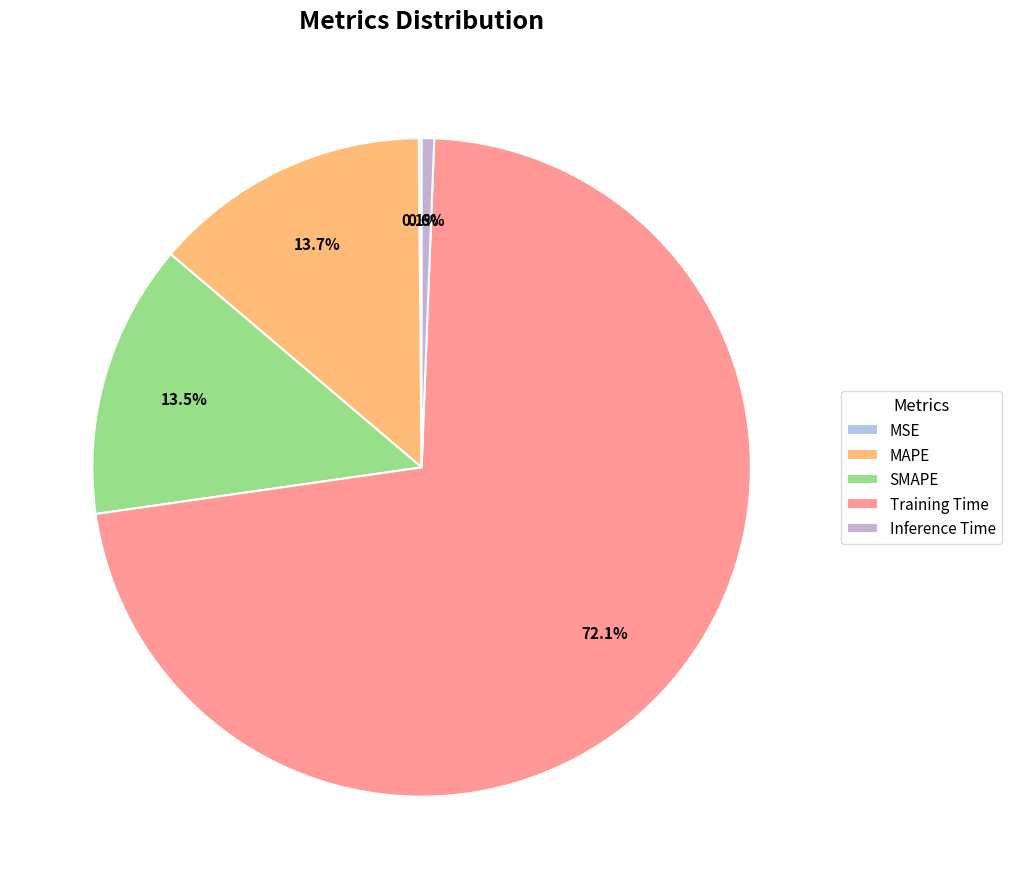

To the nearest percent, what is the difference between the largest and smallest slice percentages?

72%